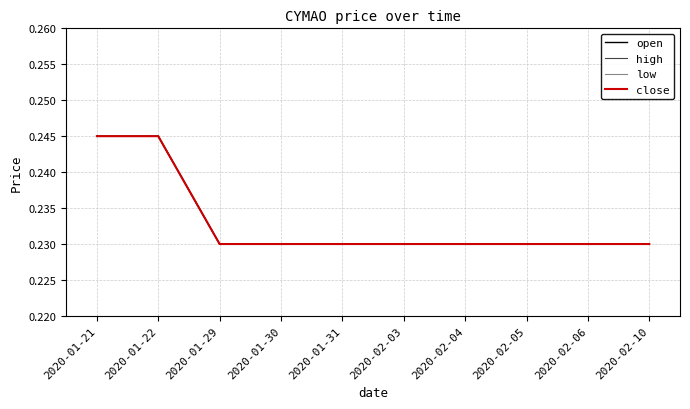

At which category is the sum across all series the highest?

2020-01-21